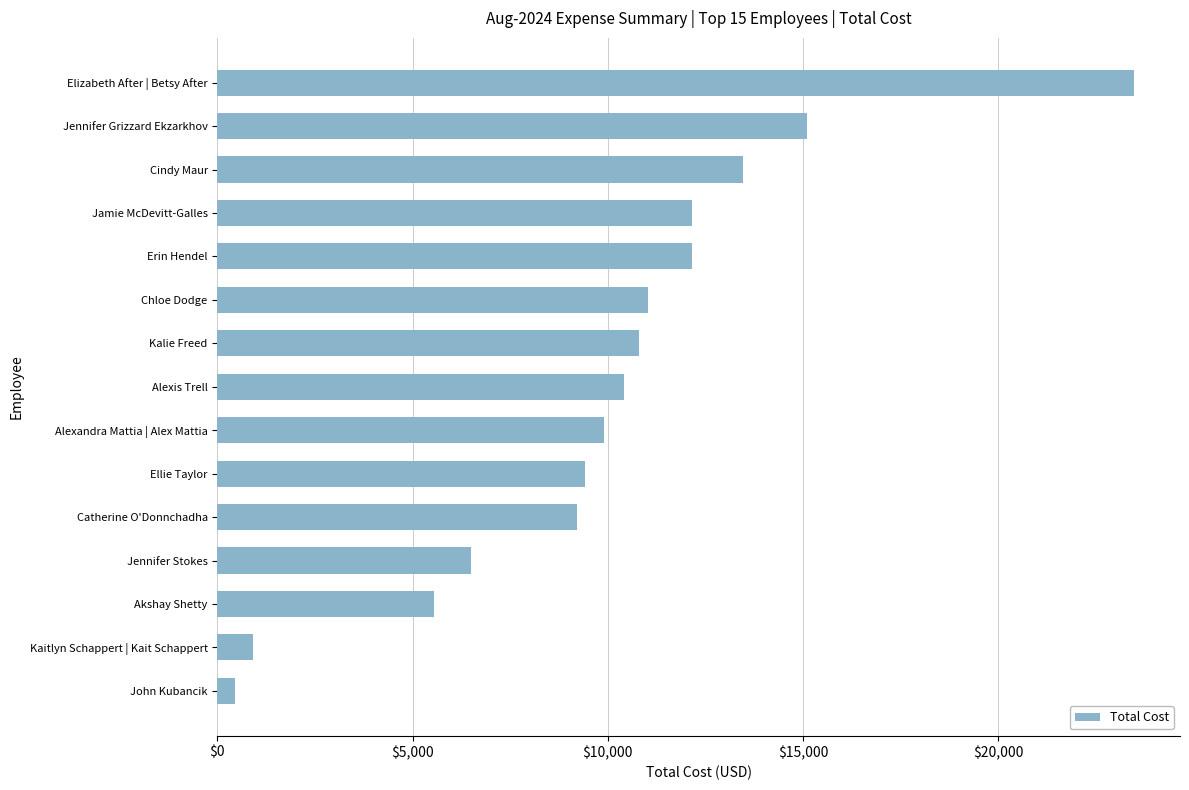

What is the sum of all values?

150550.3